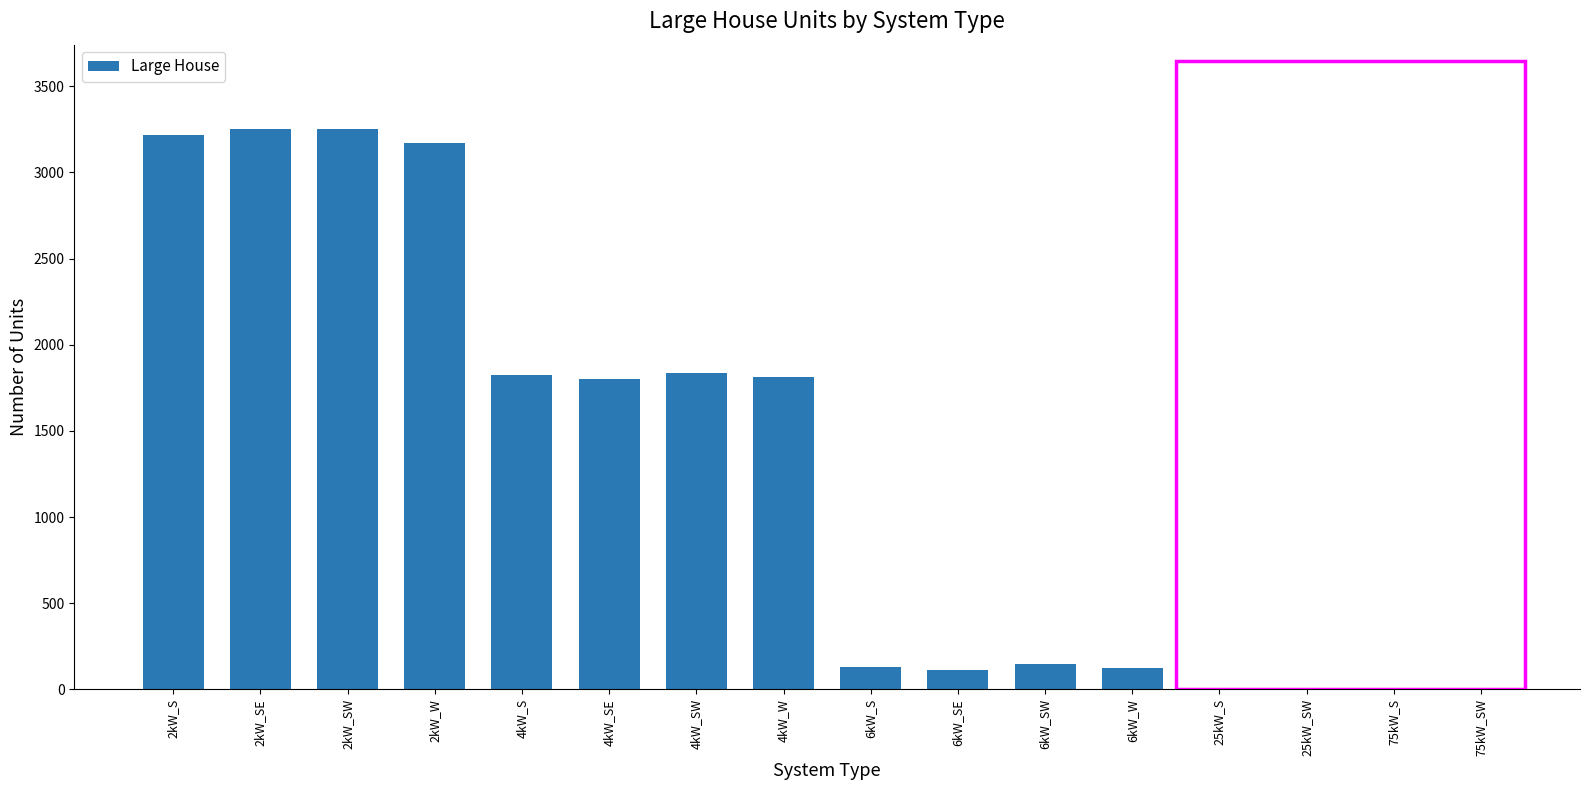

Where does the data first go above 1804?

2kW_S